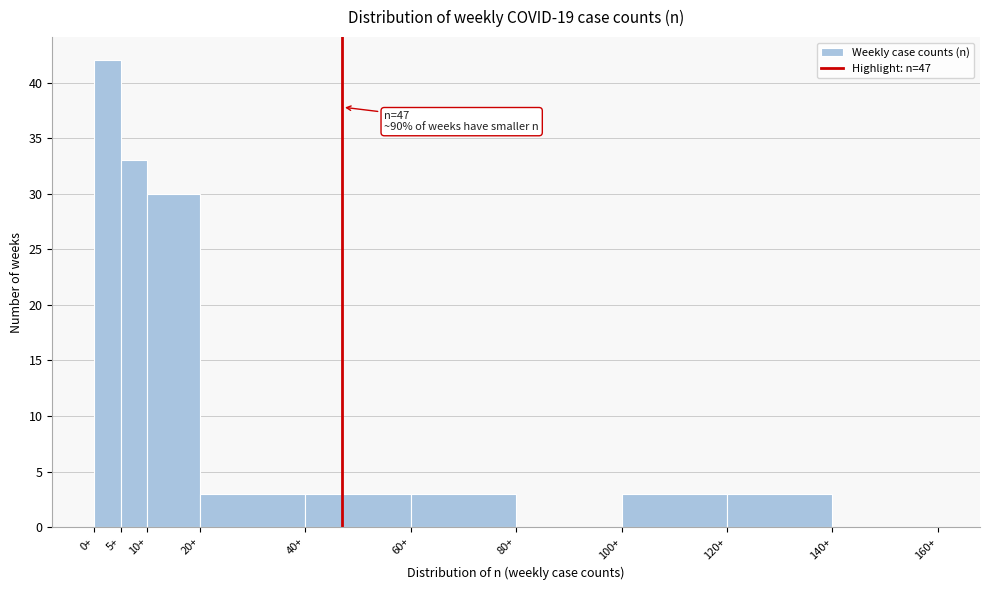

Over which range of the x-axis is the bar tallest?

0 to 5